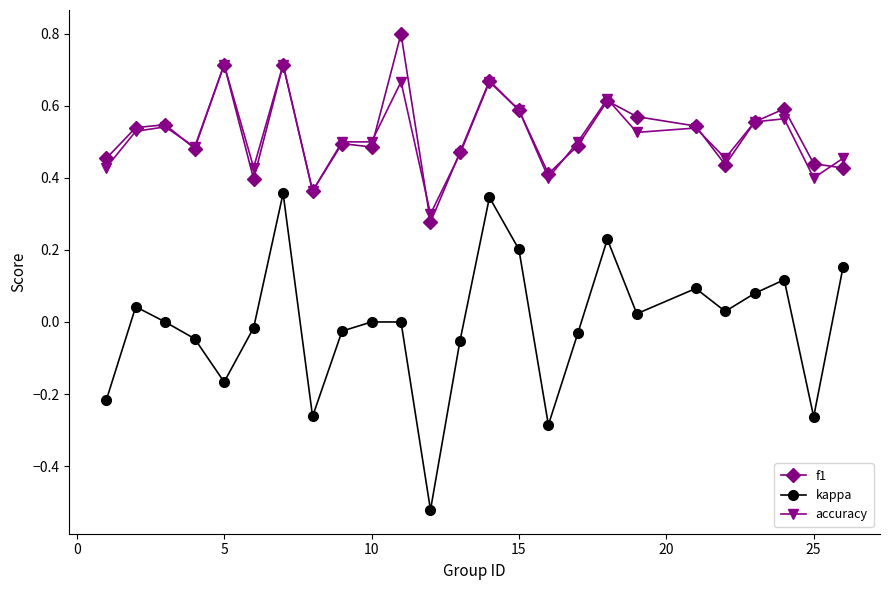

What is the maximum value for f1?

0.8